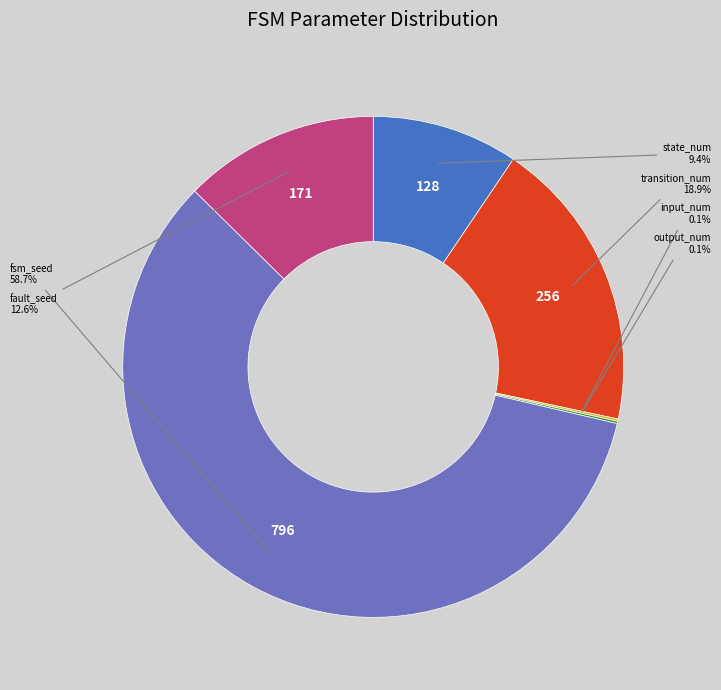

Does any single category account for the majority?

Yes